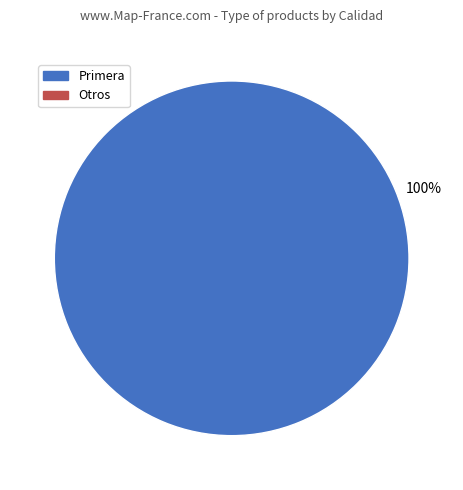

Does any single category account for the majority?

Yes